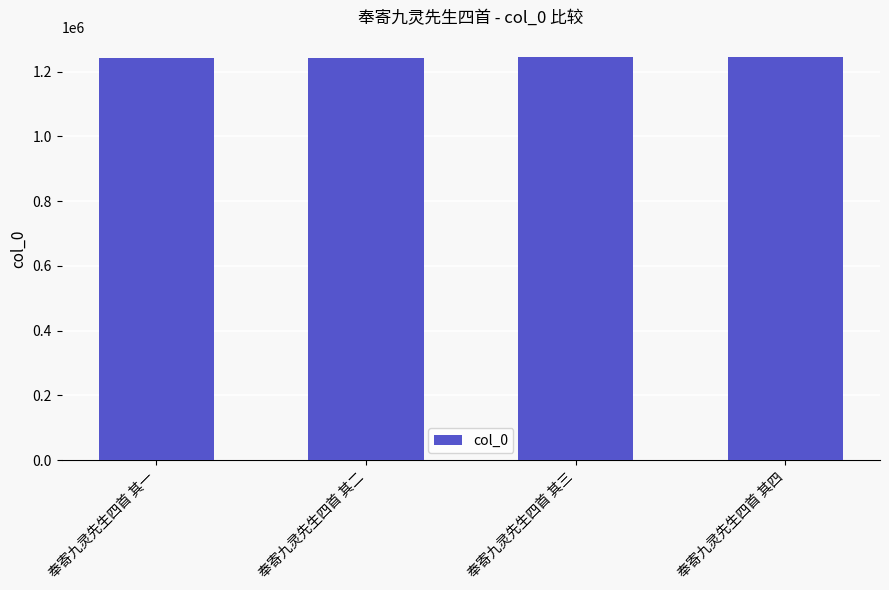

What is the ratio of the value at 奉寄九灵先生四首 其四 to the value at 奉寄九灵先生四首 其二?

1.0